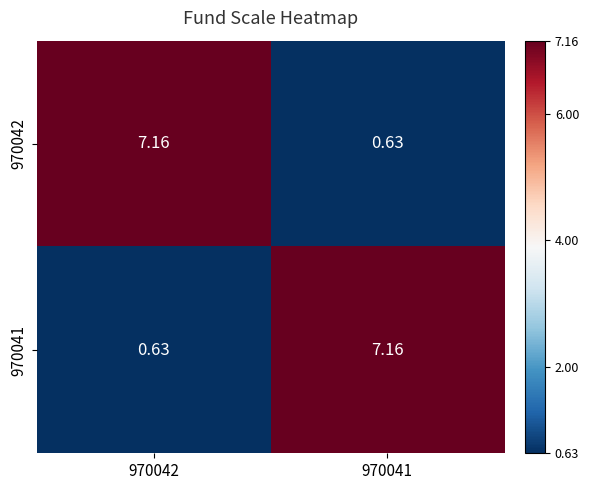

Is the value of 970041 at 970041 greater than the value of 970042 at 970041?

Yes